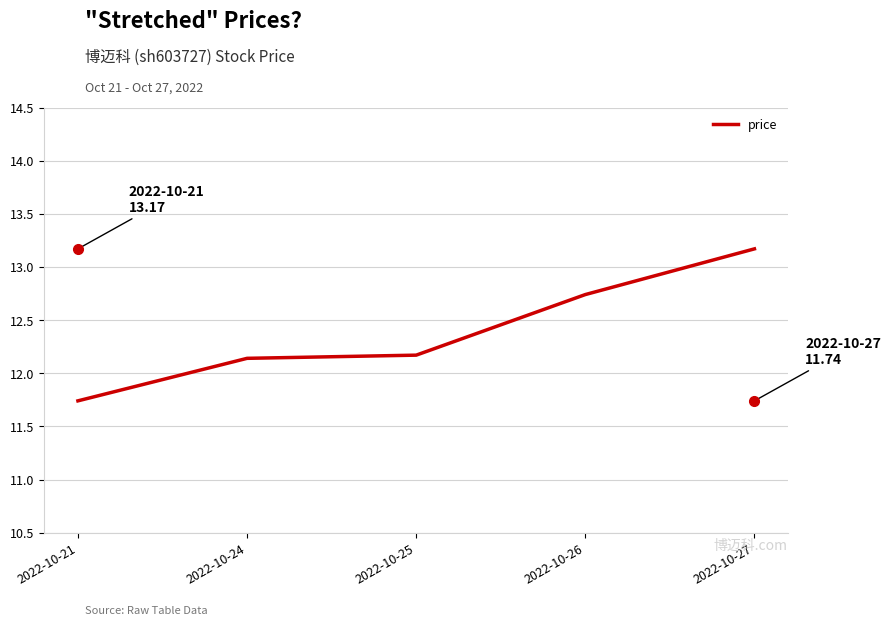

What is the difference between the maximum and second lowest values?

1.0